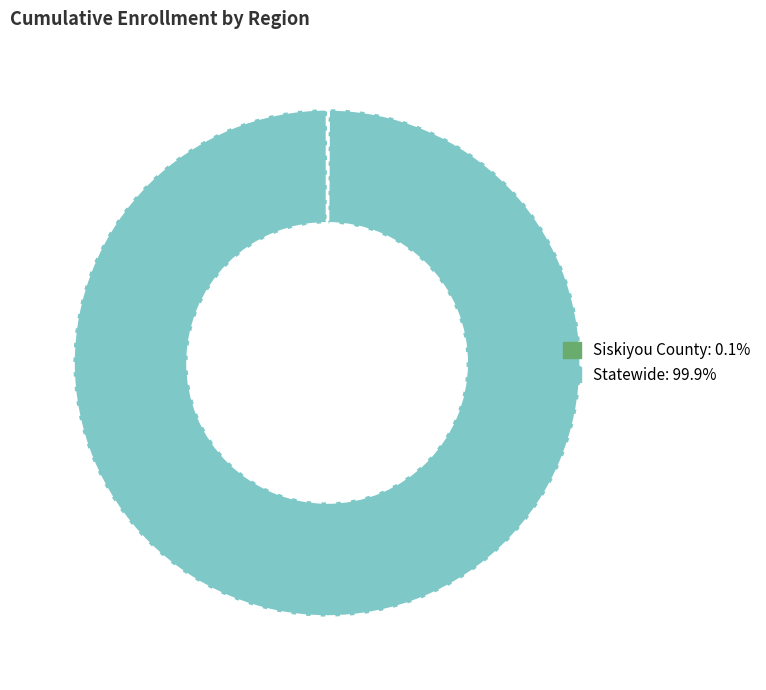

What is the largest slice in the pie chart?

Statewide